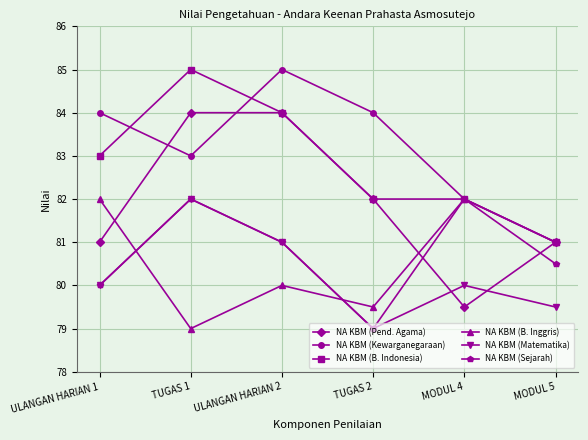

Between TUGAS 1 and MODUL 4, which series saw the biggest shift?

NA KBM (Pend. Agama)